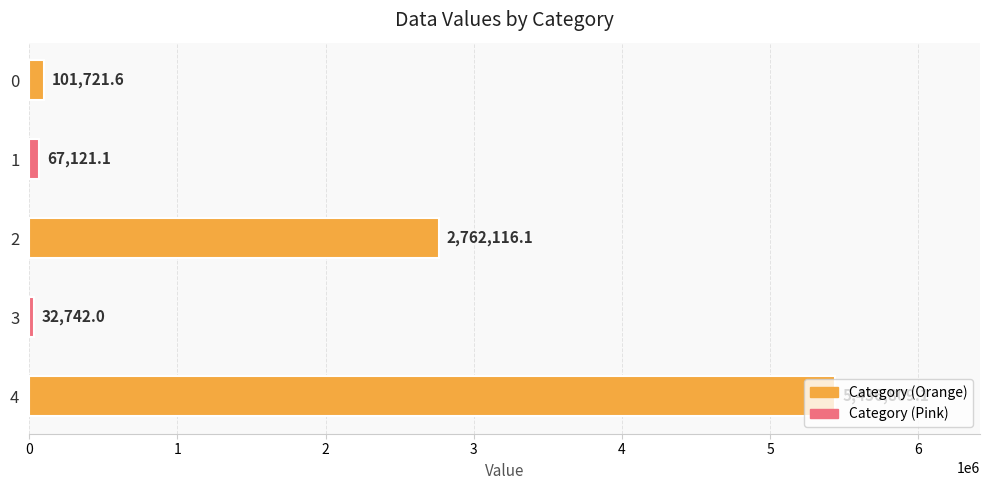

Approximately how many times larger is the value at 4 compared to 2?

2.0